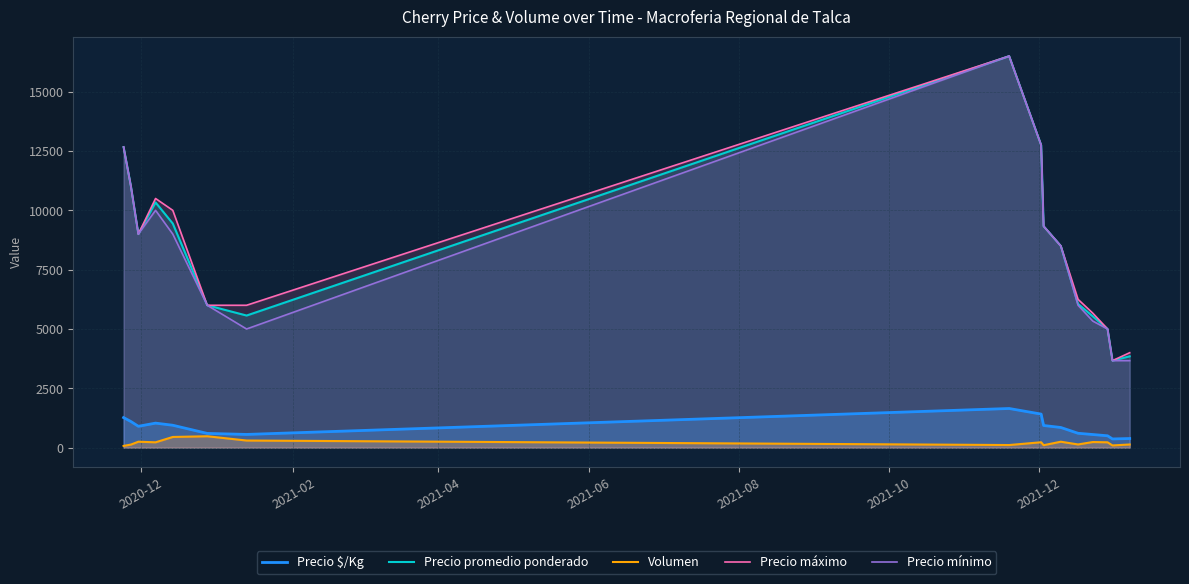

True or false: Volumen and Precio promedio ponderado intersect in this chart.

False